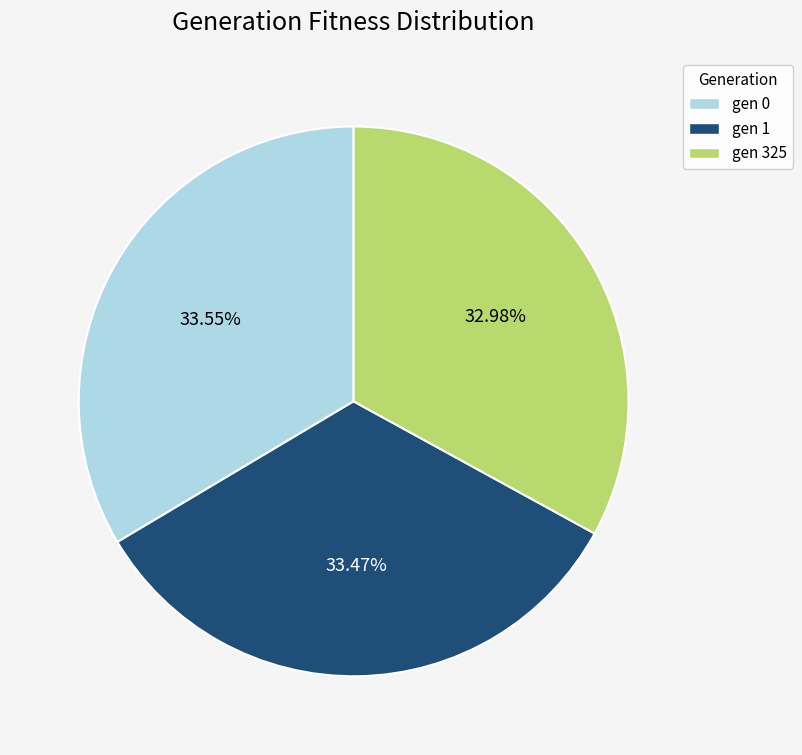

Is gen 0 the majority of the pie?

No